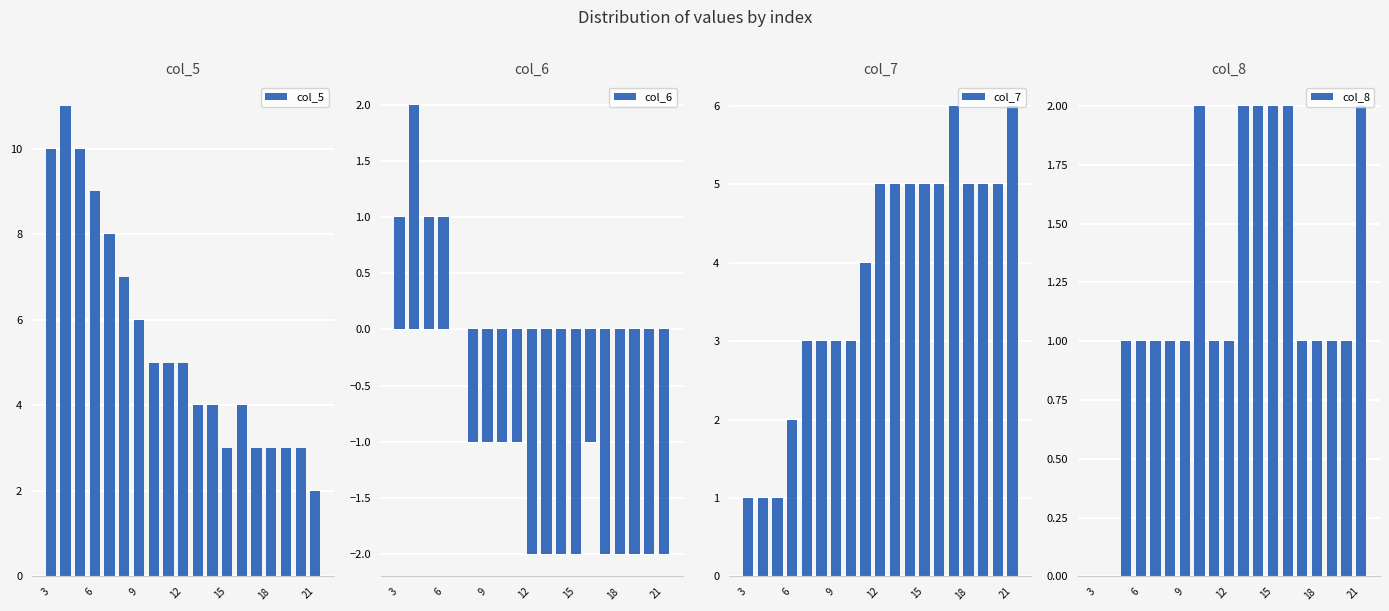

What is the sum of all col_6 values?

-18